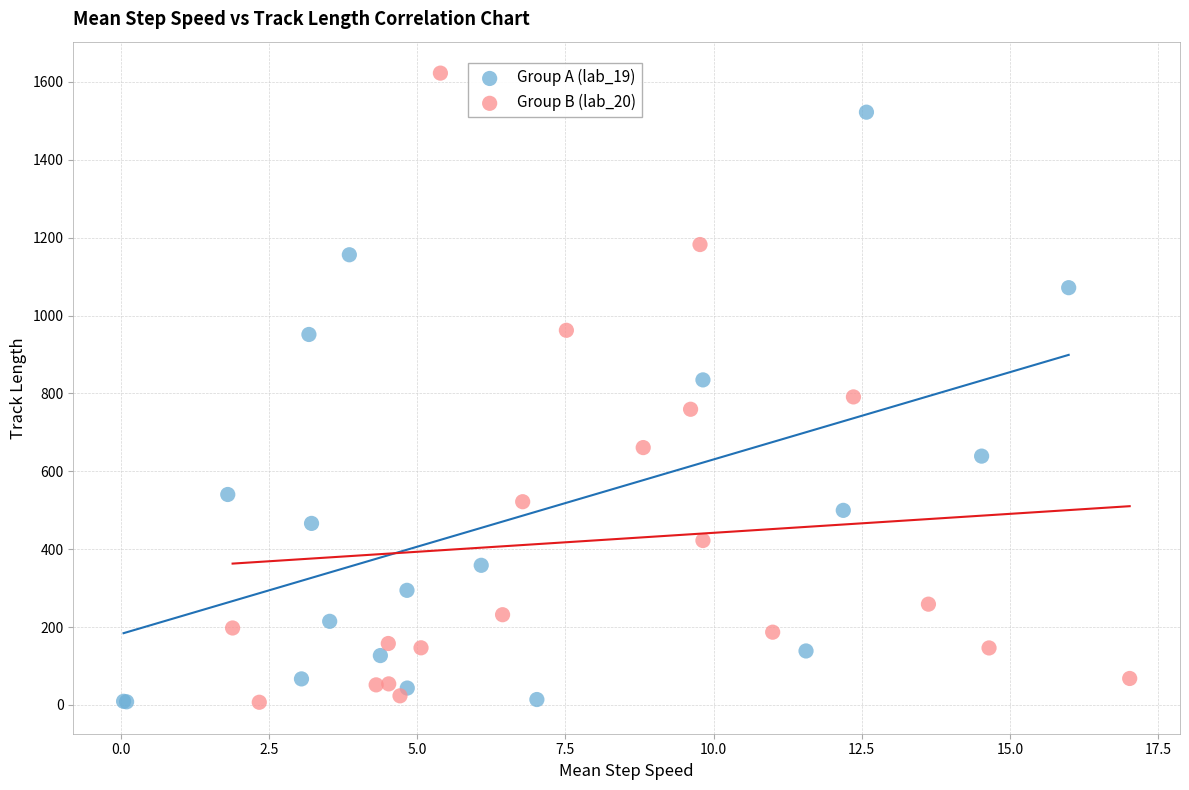

Which series has the largest Y range (max minus min)?

Group B (lab_20)